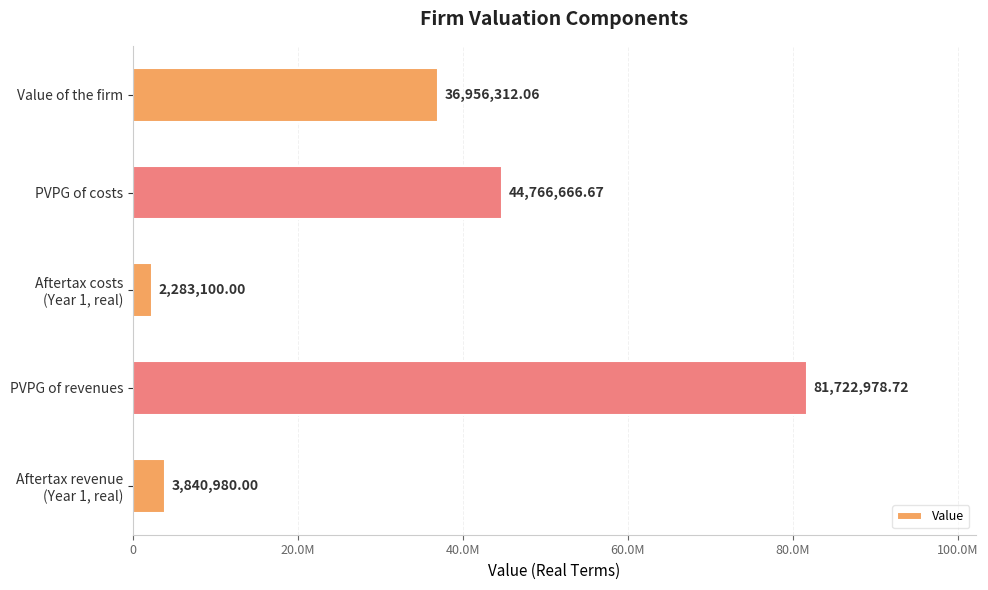

What is the average value?

33914007.5